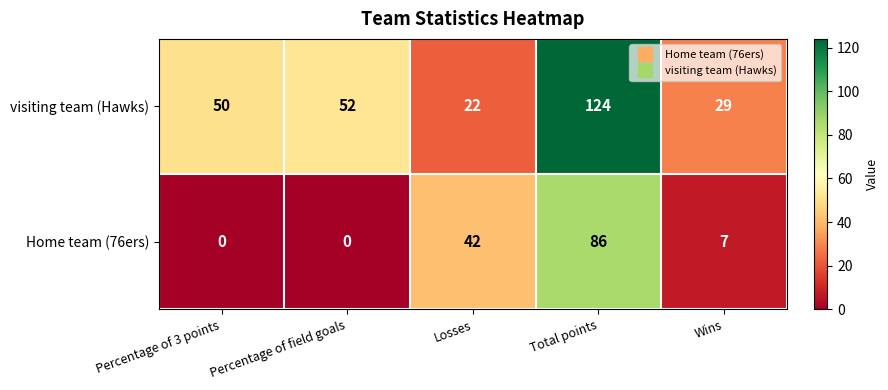

At which label does visiting team (Hawks) reach its minimum?

Losses